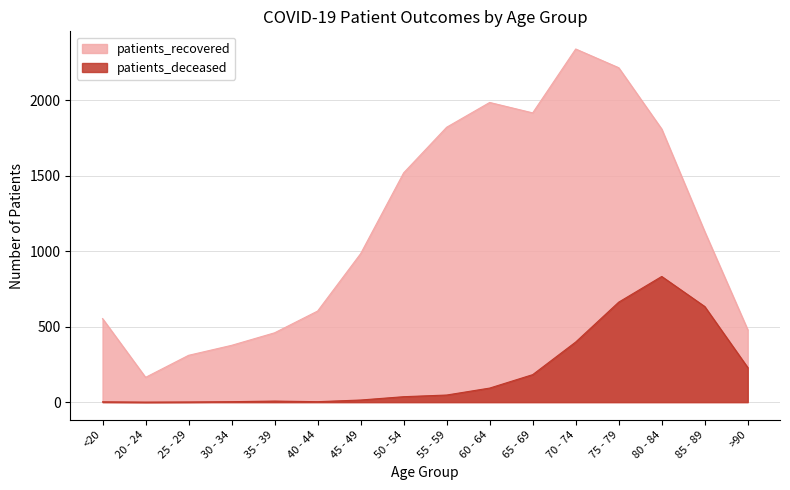

Does the chart display data point markers on the line(s)?

No